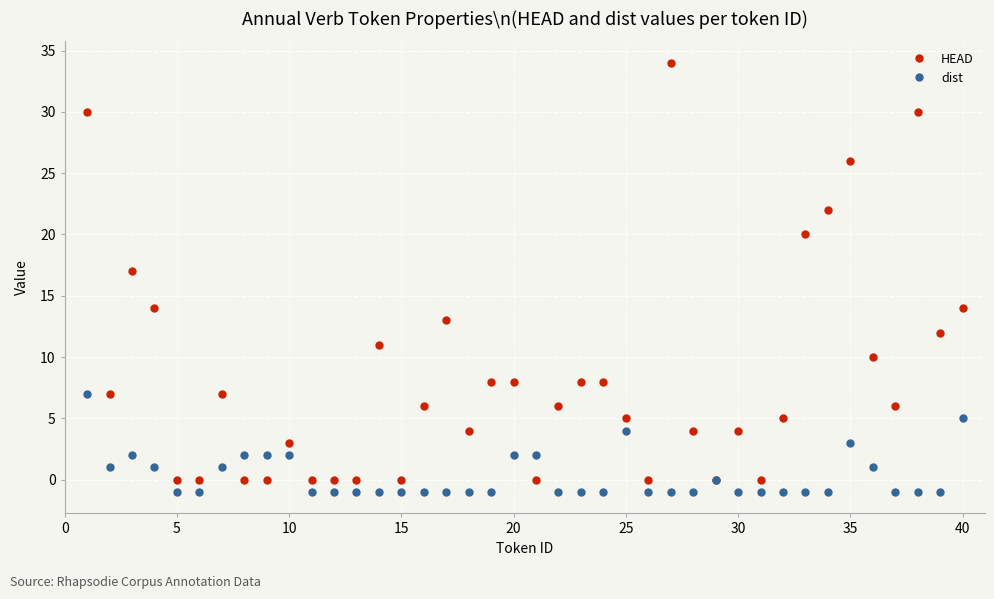

Rank the series by their maximum value, from lowest to highest.

dist, HEAD